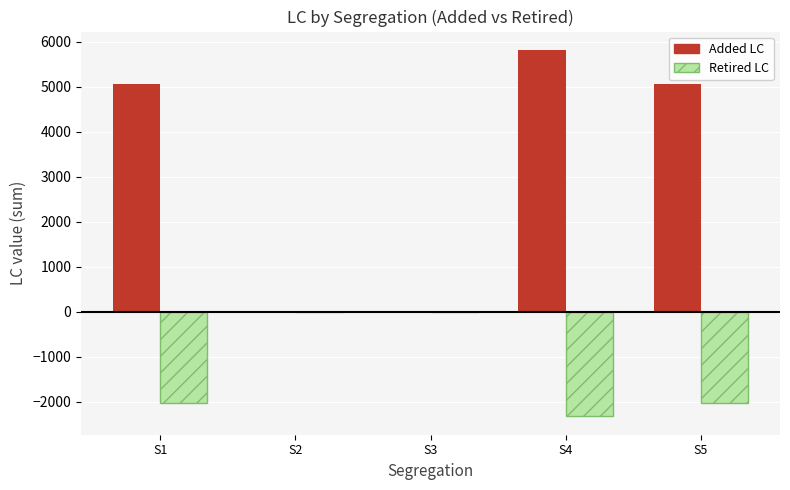

Between S1 and S3, which series saw the biggest shift?

Added LC